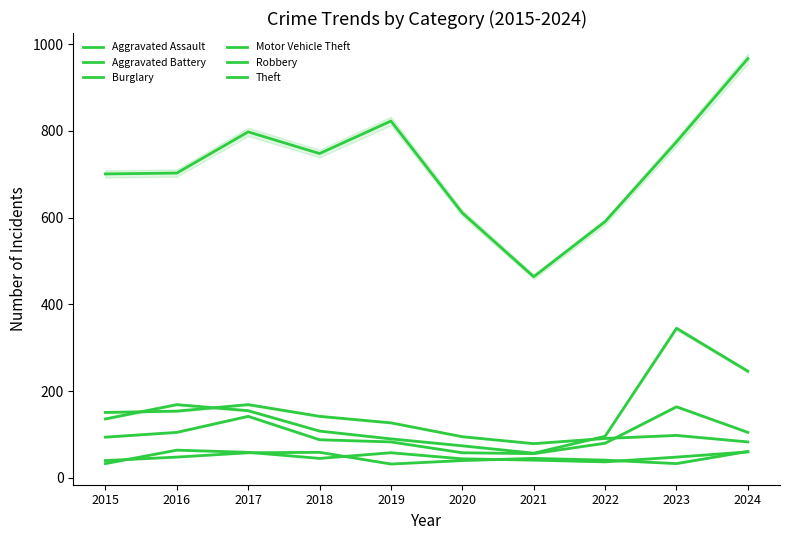

At which category does the chart reach its peak across all series?

2024